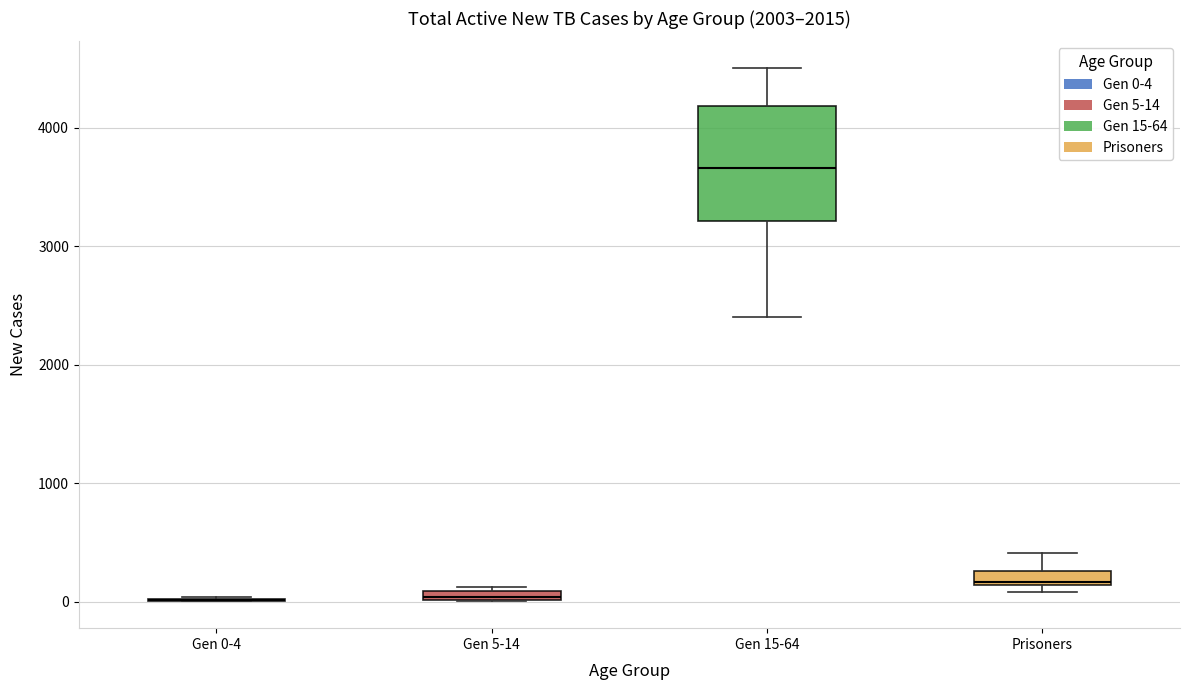

Where is the lower edge of the box for Prisoners on the y-axis? The values are not printed on the chart, so give them approximately, as read against the axis.

100